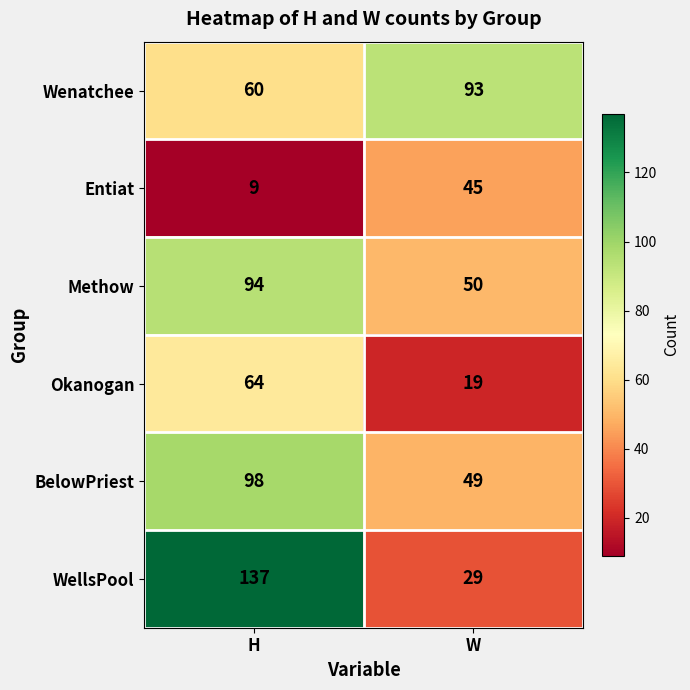

True or false: Okanogan has a value of 6 at W.

False